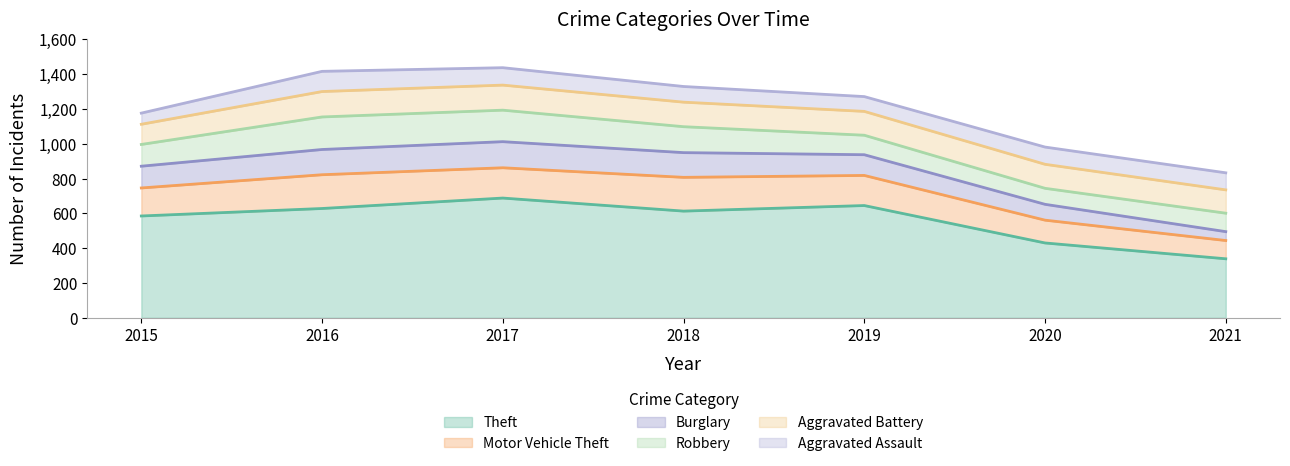

What is the sum of the Burglary values at 2017 and 2015?

275